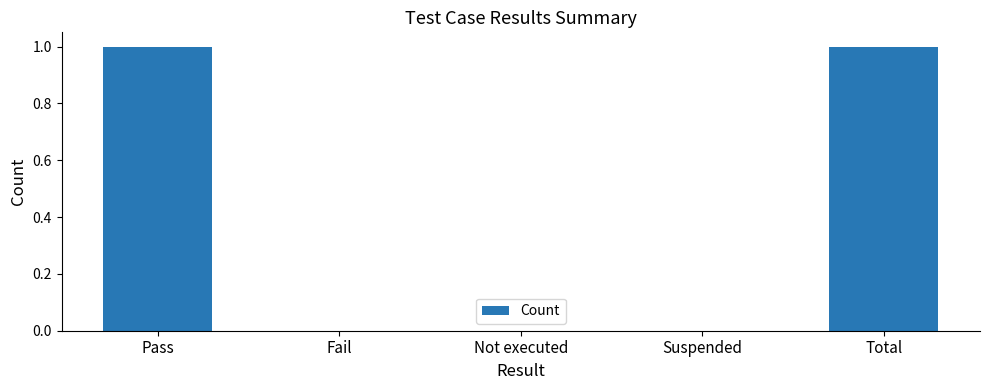

The chart shows a value of 0 at Not executed. True or false?

True